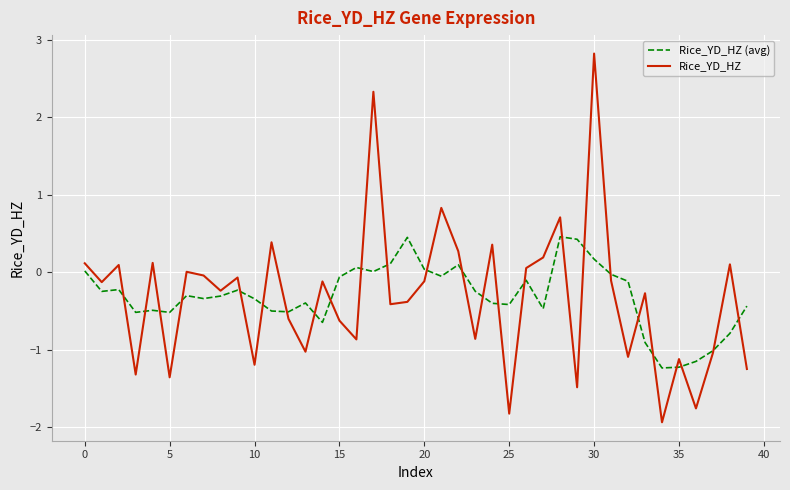

Which series has the largest range (max minus min)?

Rice_YD_HZ